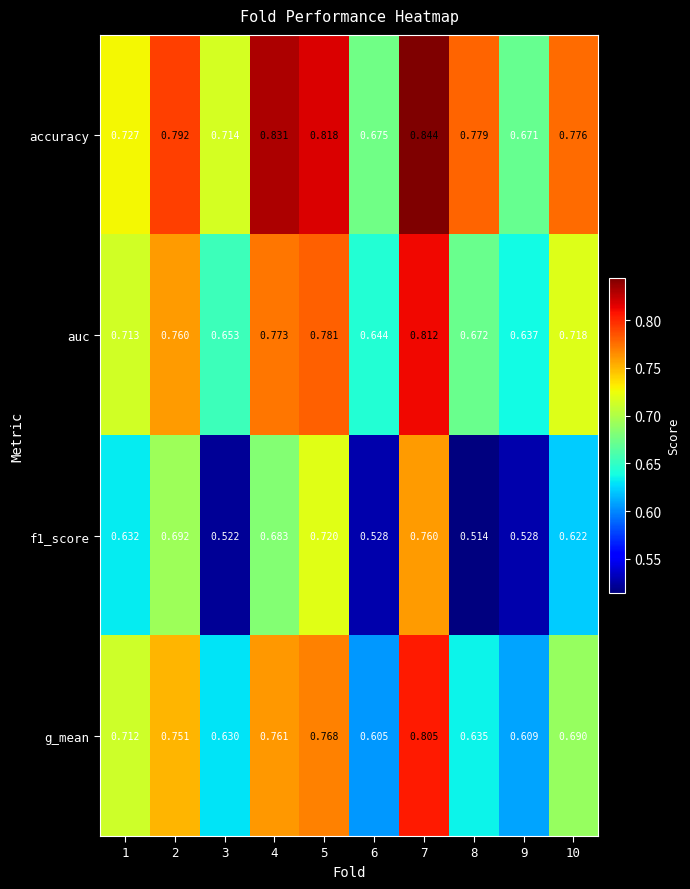

Between 4 and 9, which series saw the biggest shift?

accuracy